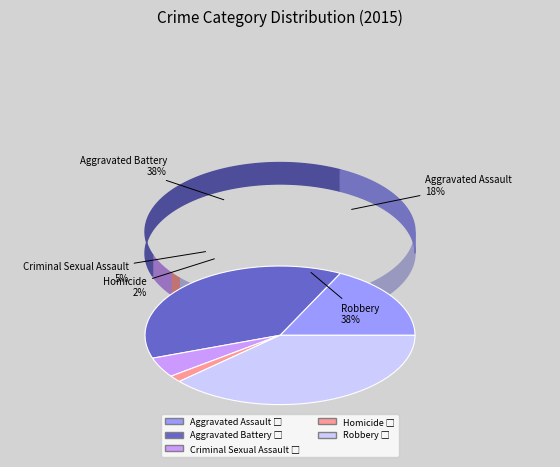

What percentage is the Criminal Sexual Assault slice, to the nearest percent?

5%